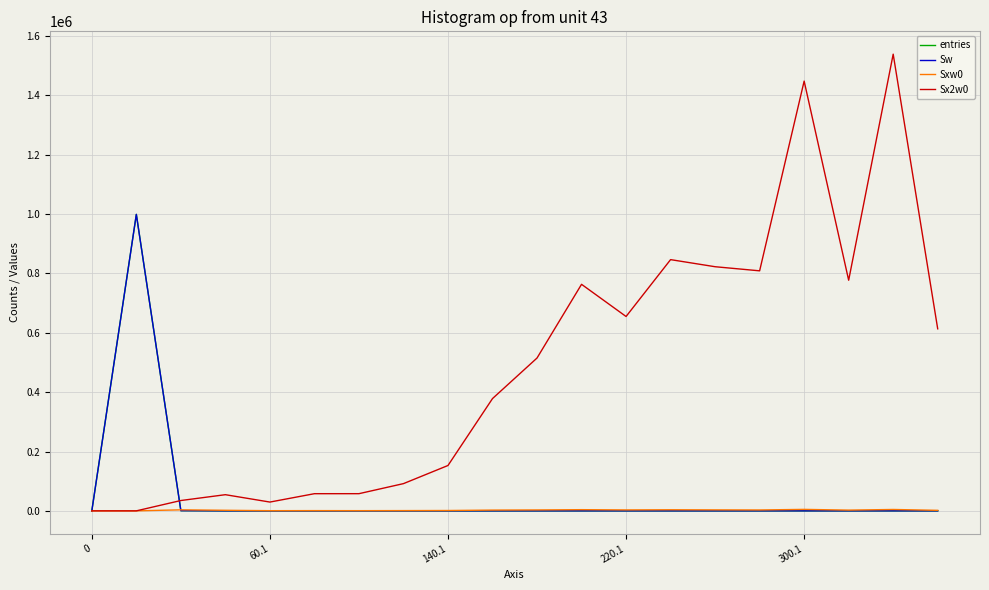

Is this an area chart (filled region under the line)?

No